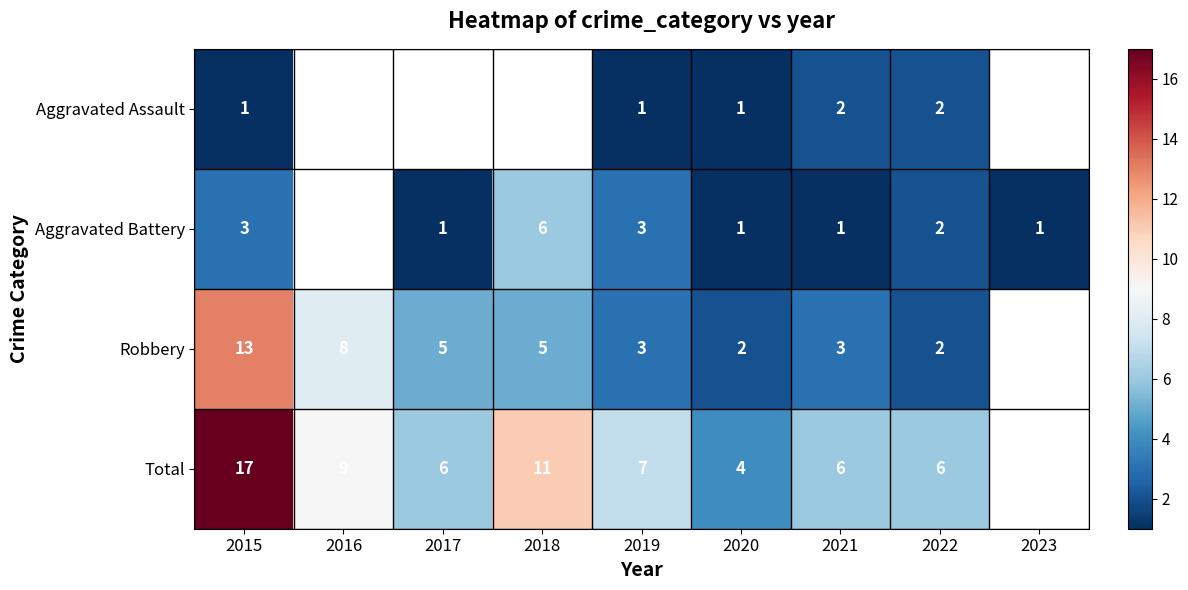

Between 2016 and 2022, which is larger?

2022